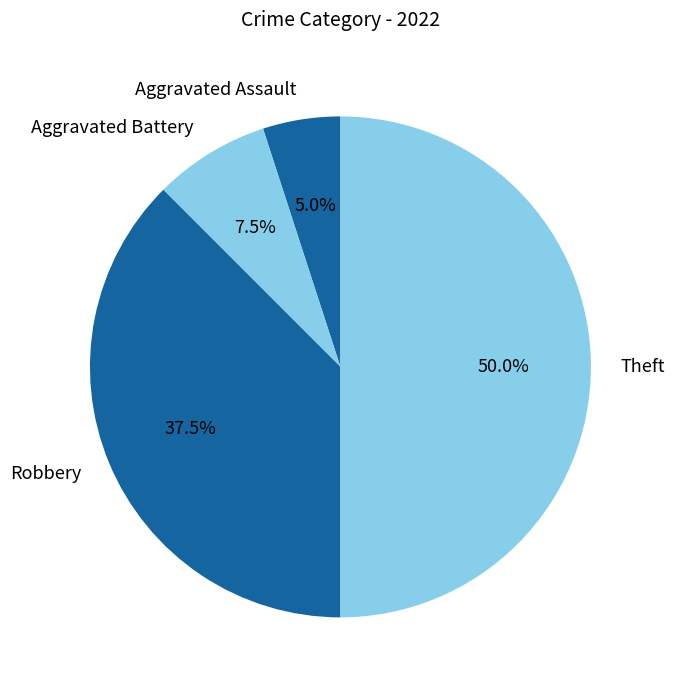

Between Theft and Aggravated Assault, which is larger?

Theft